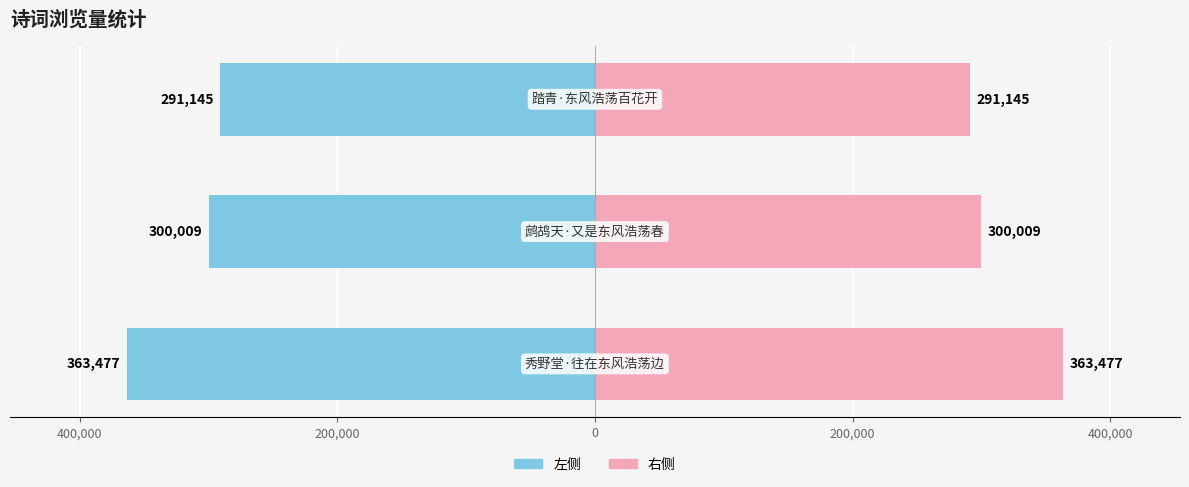

How many col_0 (左) values are between -363477 and -291145?

3